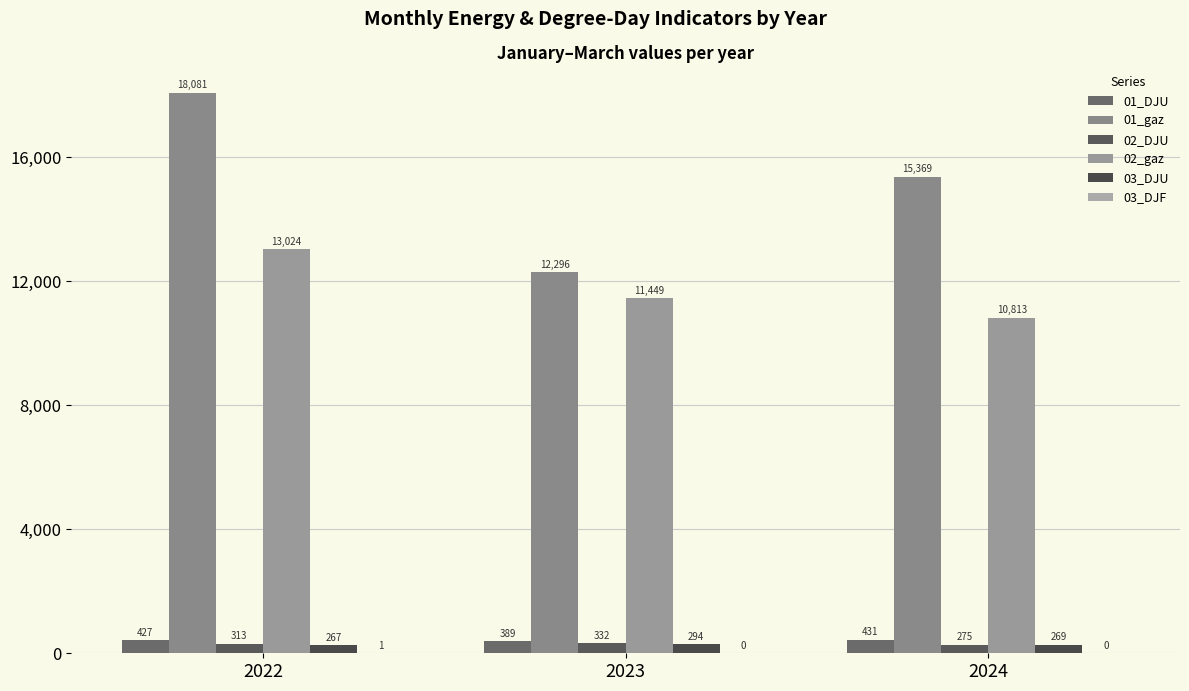

What is the spread (max minus min) of values at 2023?

12295.5